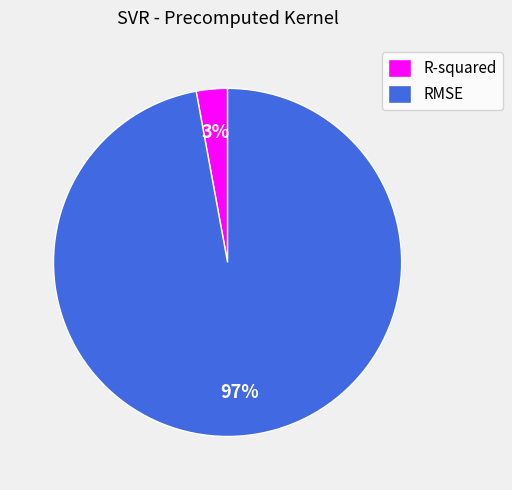

To the nearest percent, what portion does R-squared represent?

3%